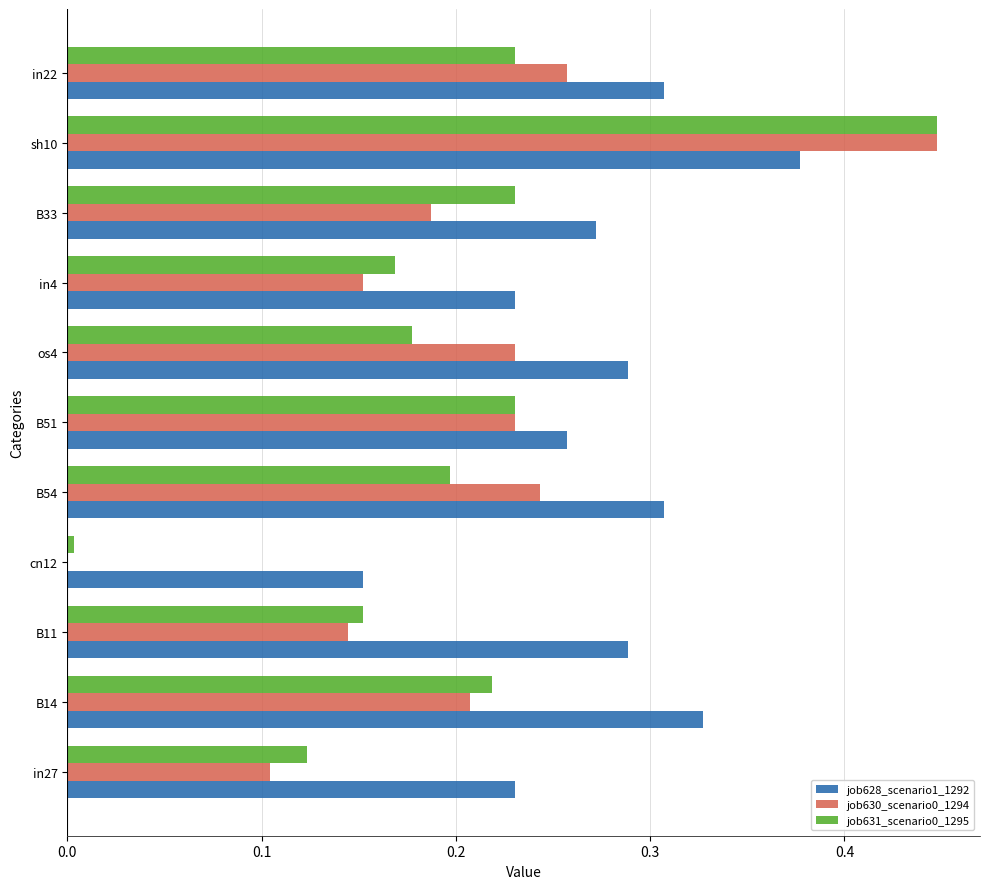

The job628_scenario1_1292 series shows 0.2 at os4. True or false?

False